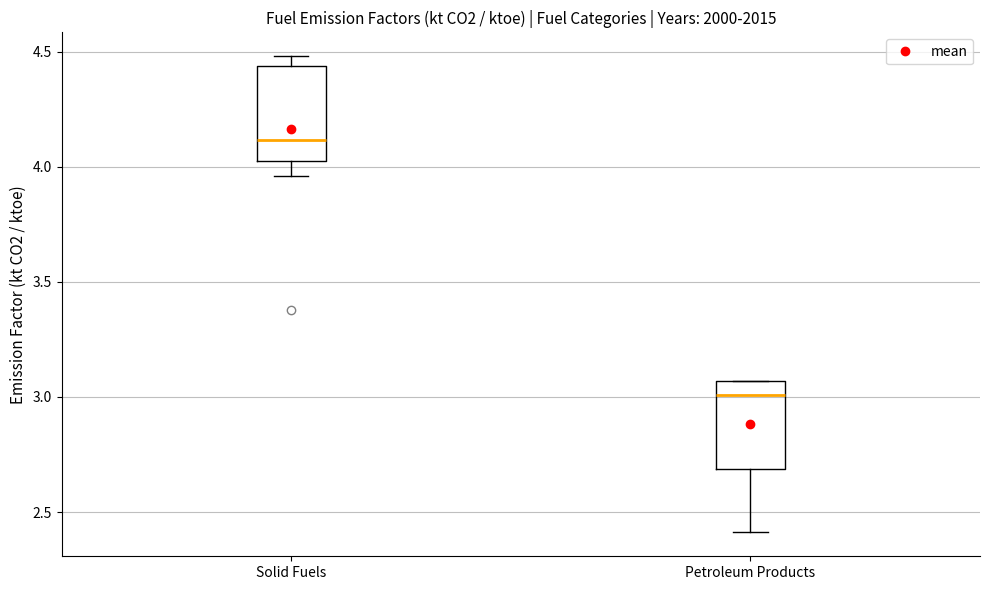

Reading left to right, transcribe this box plot: for each box, give where its median line is, the range the box spans, and where its two whiskers end, as read against the y-axis. The values are not printed on the chart, so give them approximately, as read against the axis.

Solid Fuels: median 4.10, box 4.00 to 4.45, whiskers 3.95 to 4.50
Petroleum Products: median 3.00, box 2.70 to 3.05, whiskers 2.40 to 3.05